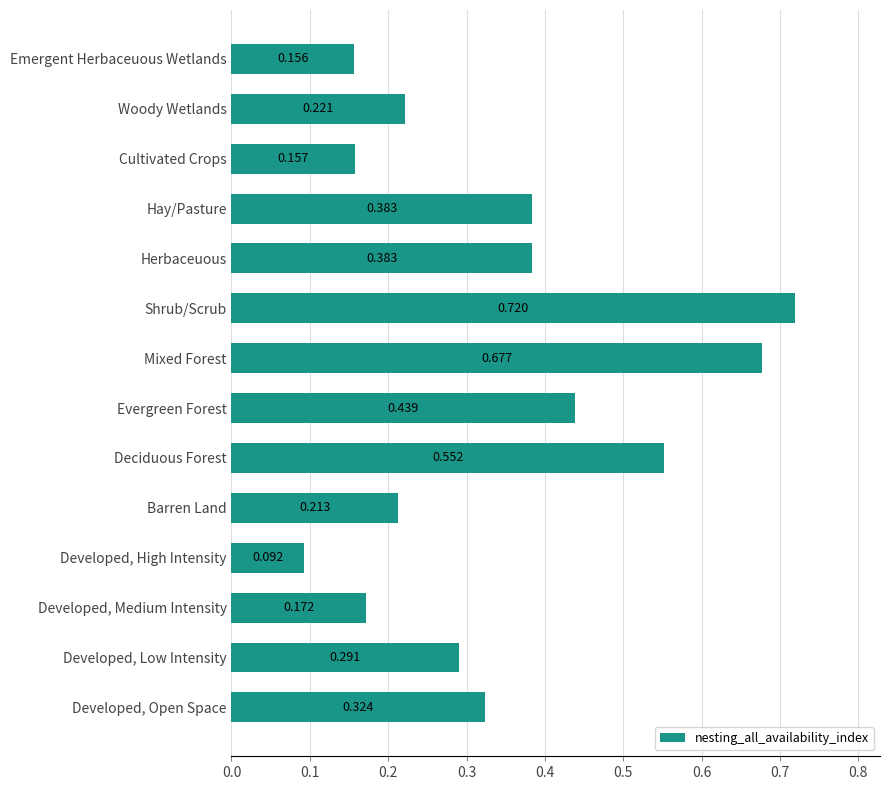

Between Shrub/Scrub and Hay/Pasture, which is larger?

Shrub/Scrub